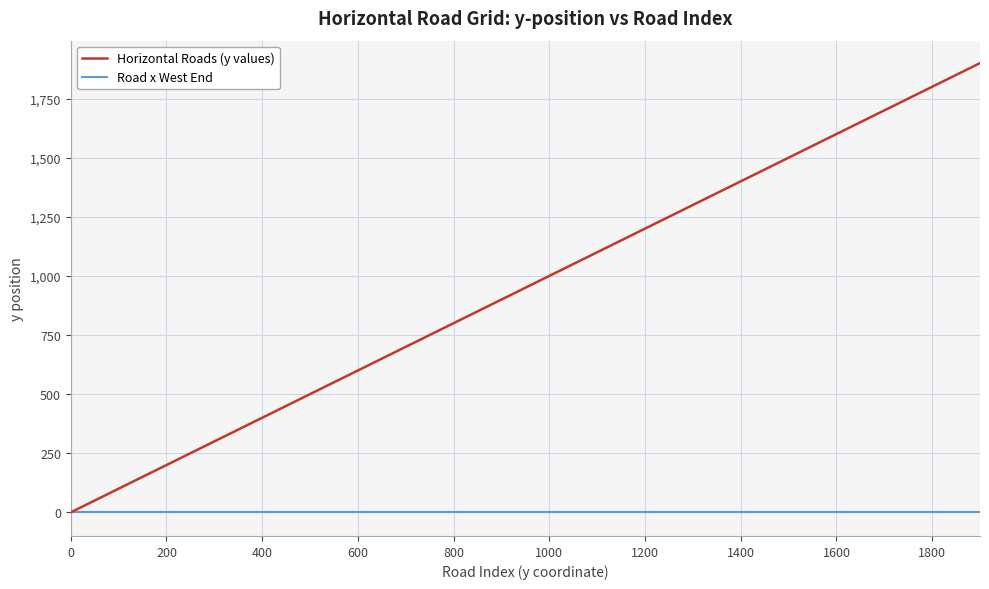

Which series has the largest total across all categories?

Horizontal Roads (y values)